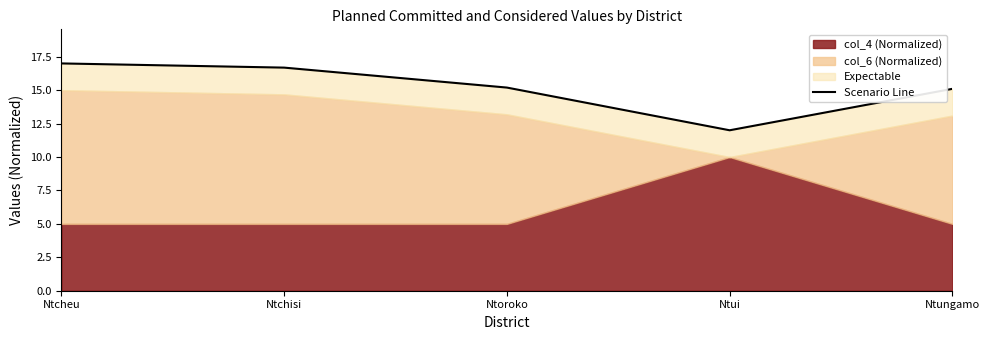

List the labels in order of value, largest first.

Ntcheu, Ntchisi, Ntoroko, Ntungamo, Ntui